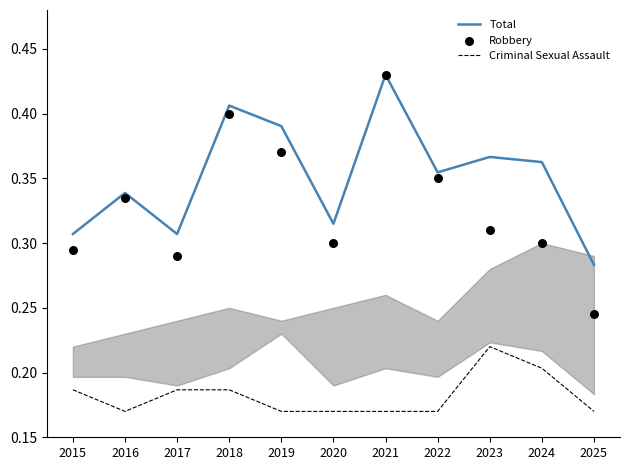

At which category is the sum across all series the highest?

2021